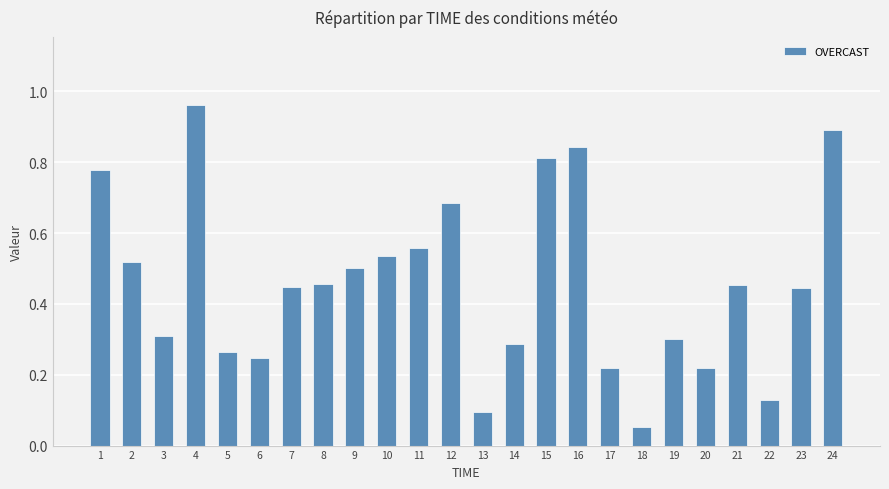

What is the difference between the maximum and minimum values?

0.9